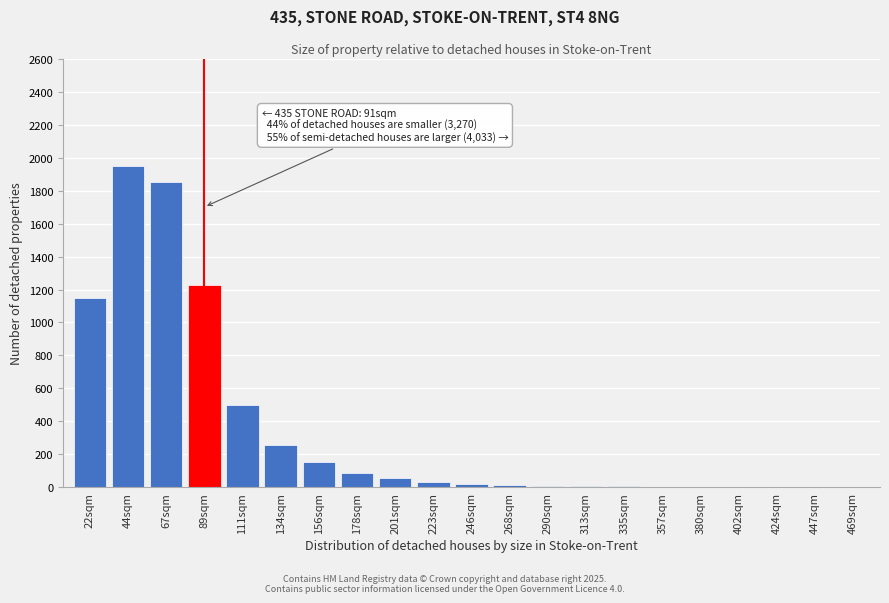

At which label is the value closest to 975?

22sqm